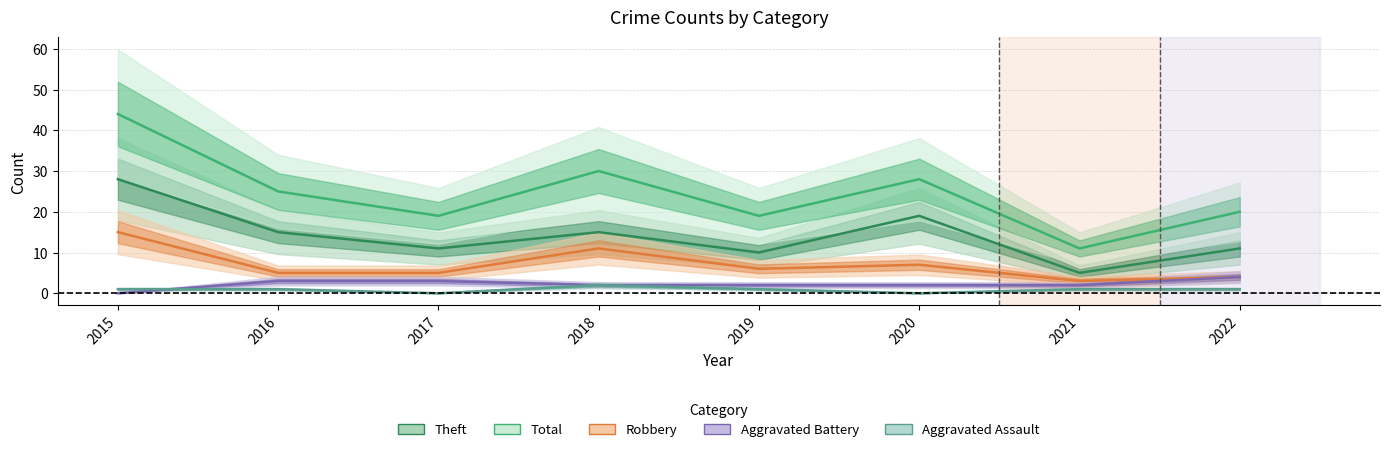

What is the difference between the maximum and second lowest values in the Total series?

25